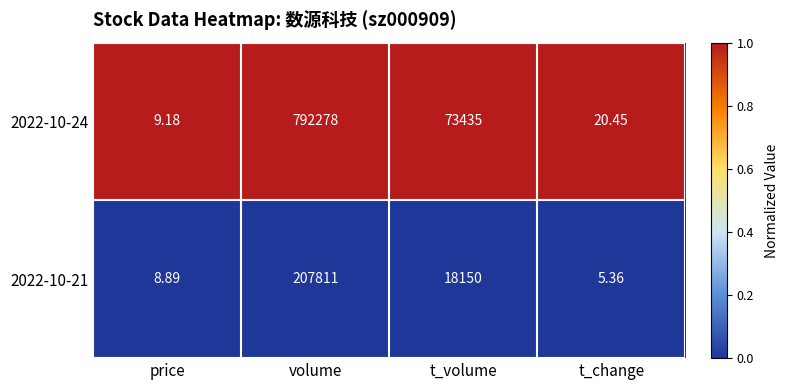

At which label does 2022-10-24 first exceed 73435?

volume